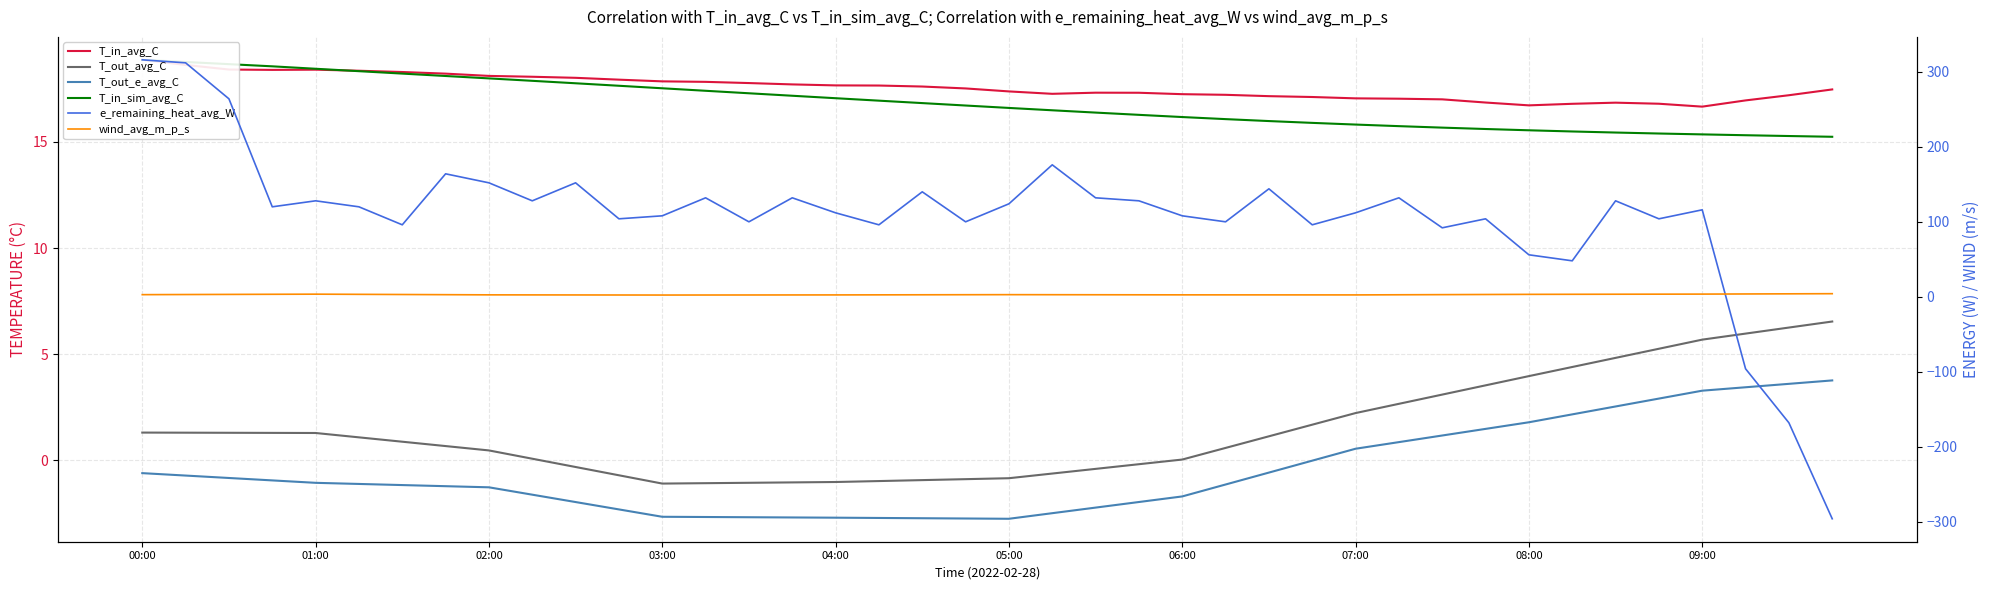

At which category is the sum across all series the highest?

00:00